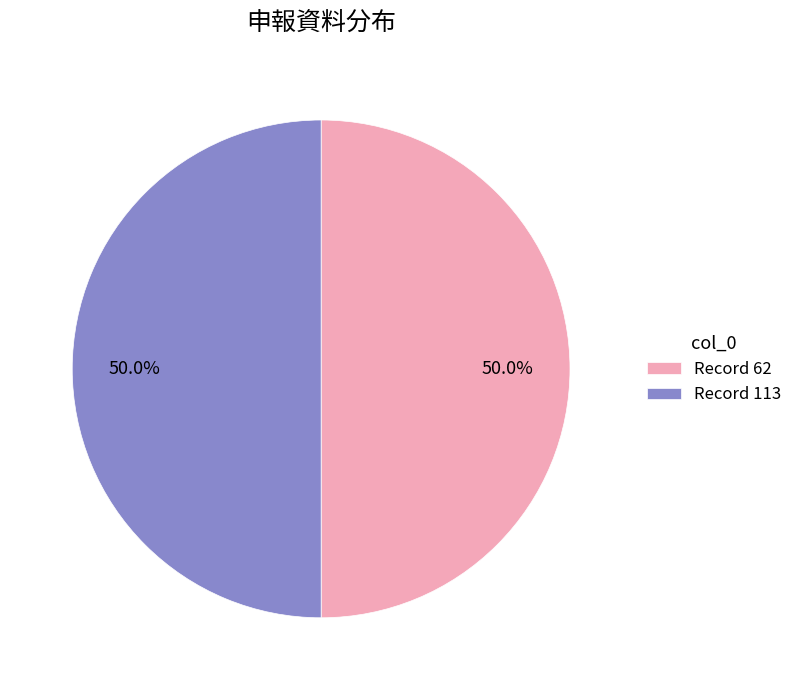

What portion of the pie excludes Record 113?

50.0%